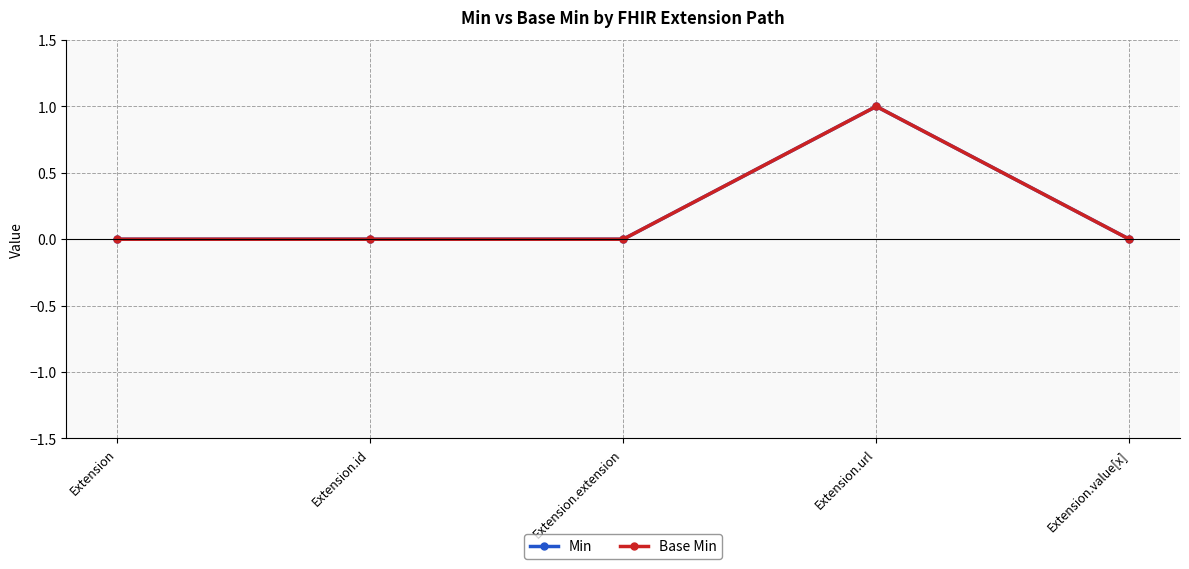

Is this an area chart (filled region under the line)?

No